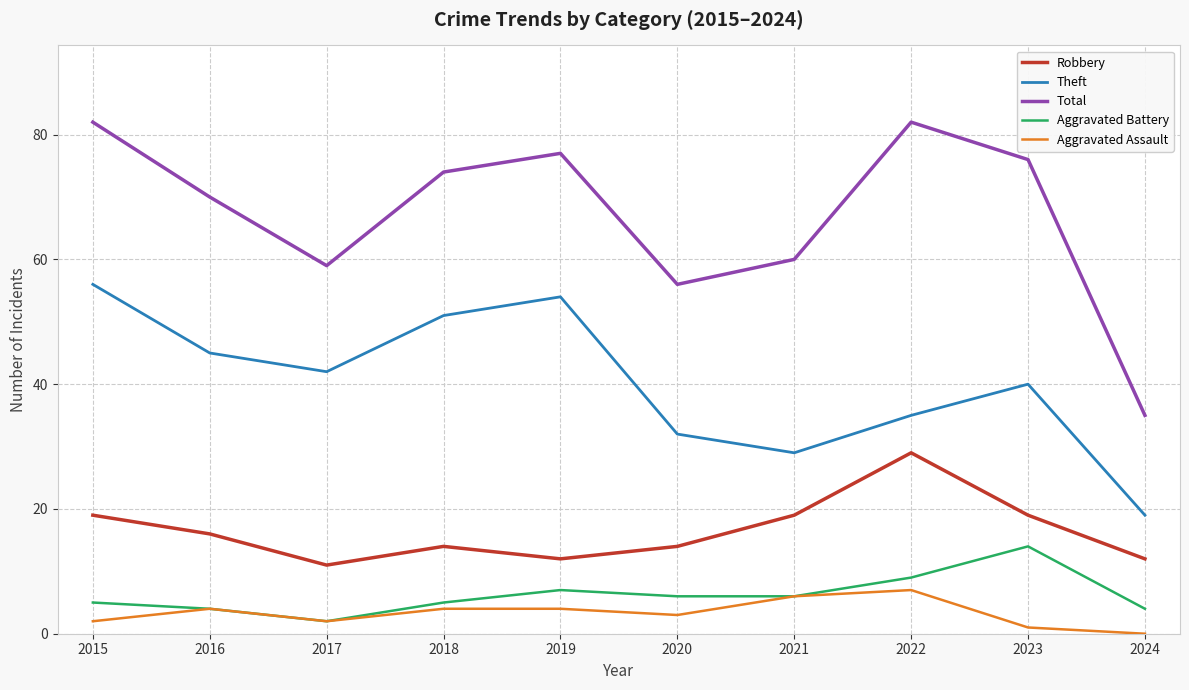

What is the maximum value for Aggravated Assault?

7